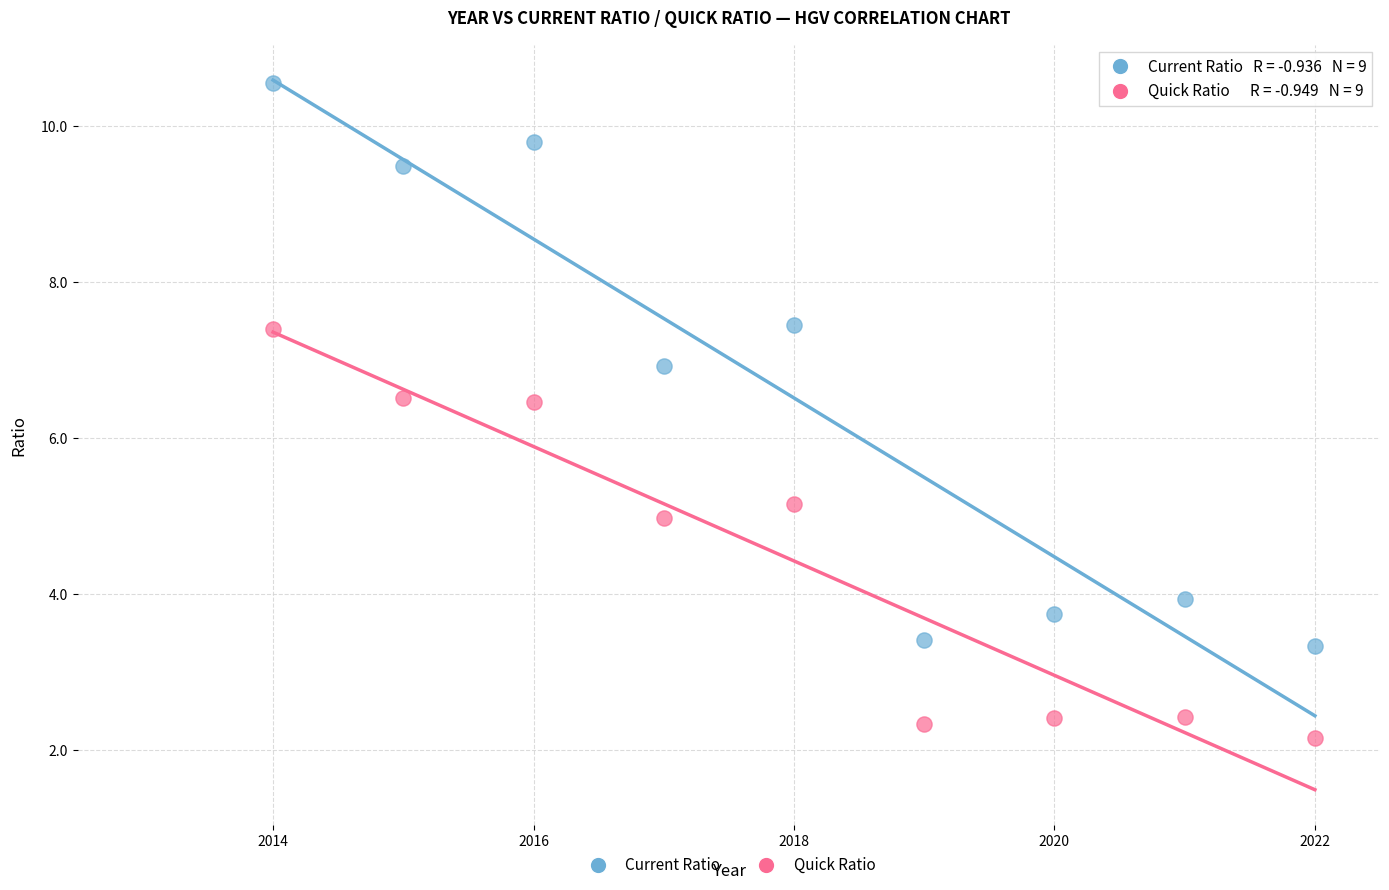

Which series reaches the minimum Y coordinate?

Quick Ratio